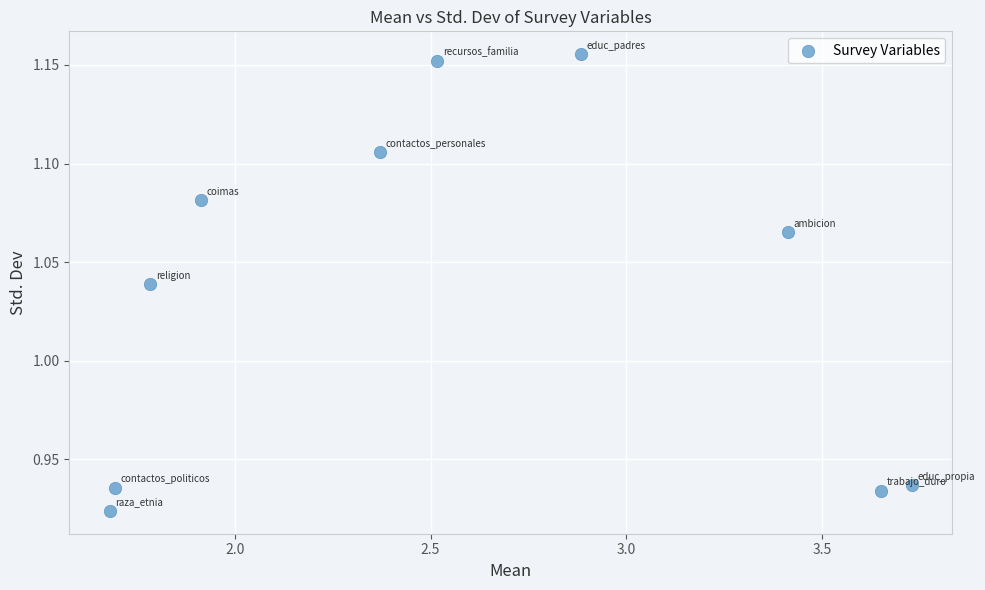

What is the range of X values (max minus min)?

2.0